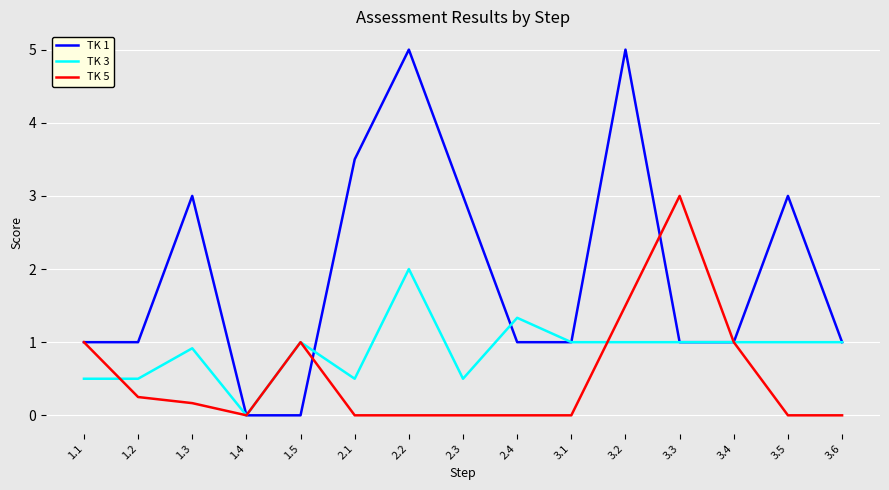

Rank the series by their maximum value, from lowest to highest.

TK 3, TK 5, TK 1